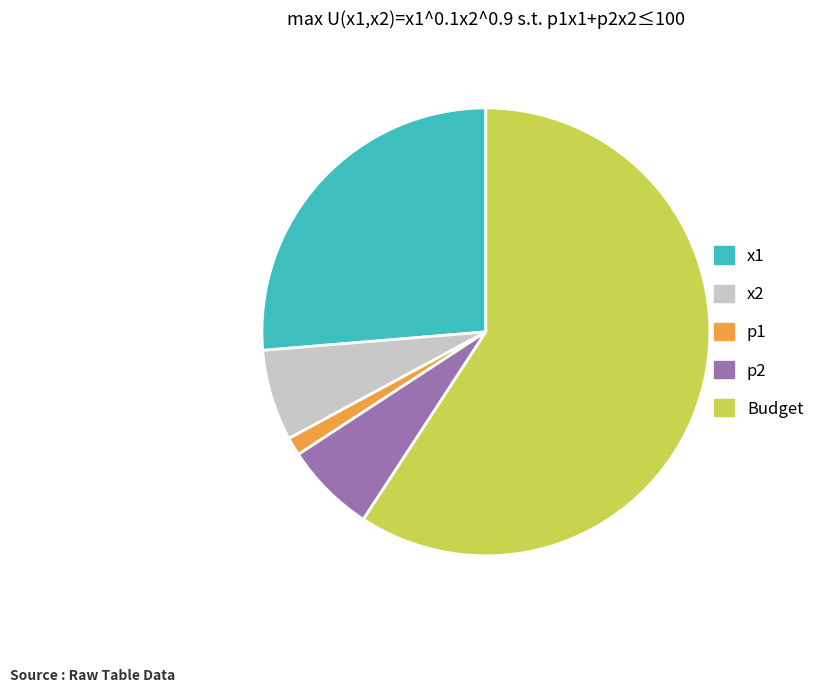

Between x2 and x1, which is larger?

x1